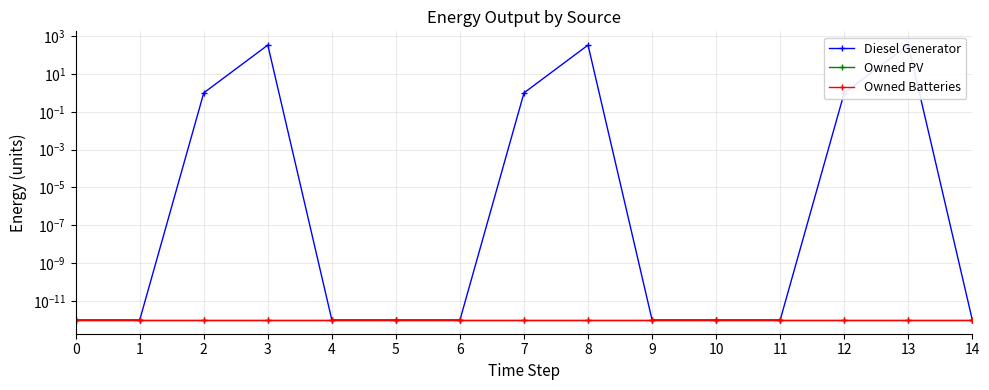

Which category has the highest value in the Diesel Generator series?

3